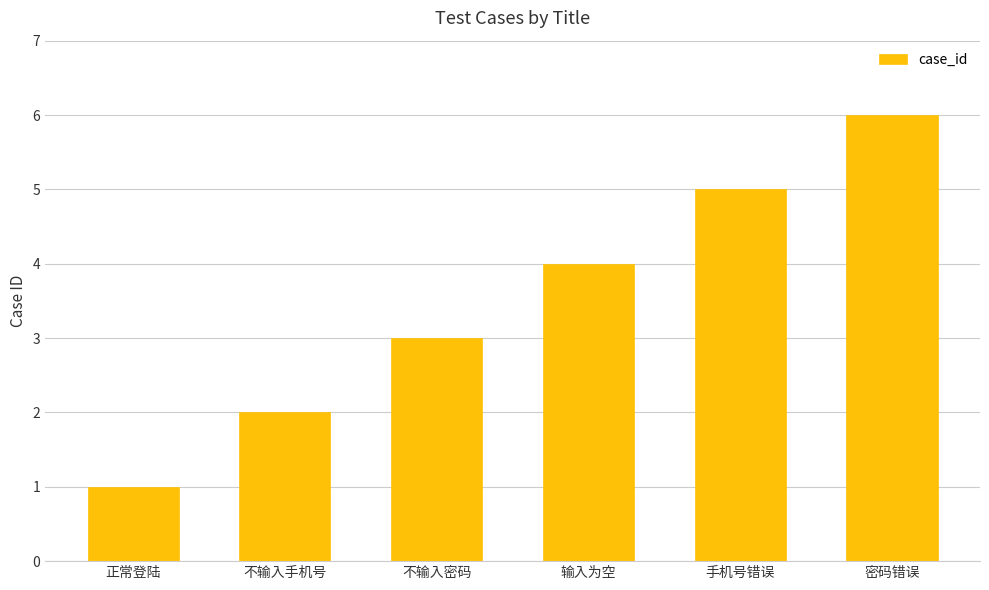

True or false: the data shows 5 at 不输入密码.

False